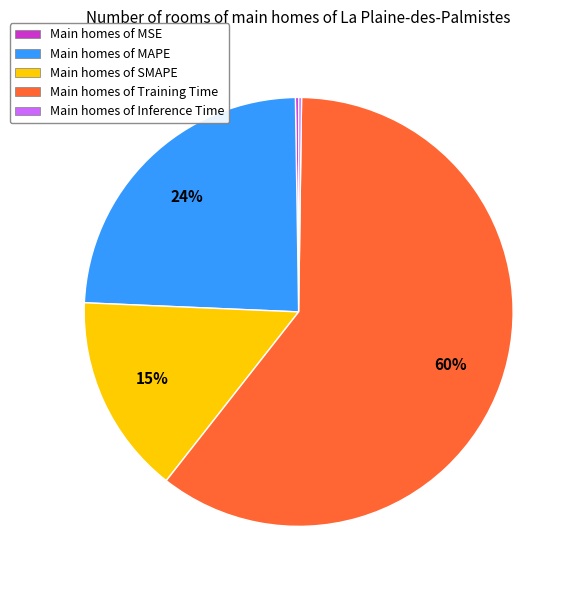

To the nearest percent, what portion does Main homes of MAPE represent?

24%